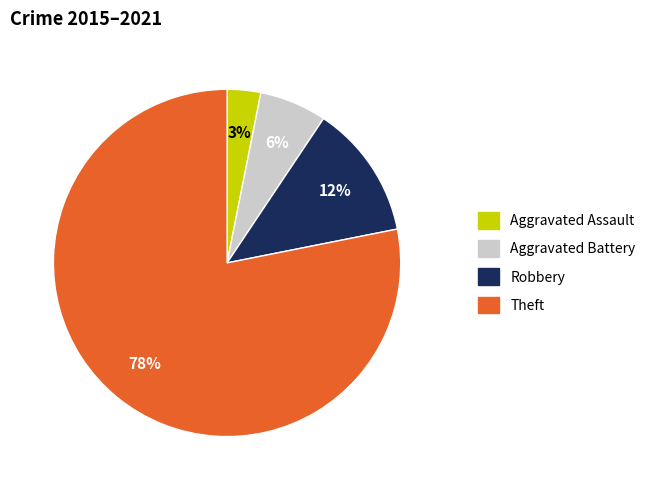

Rank the categories by value from highest to lowest.

Theft, Robbery, Aggravated Battery, Aggravated Assault